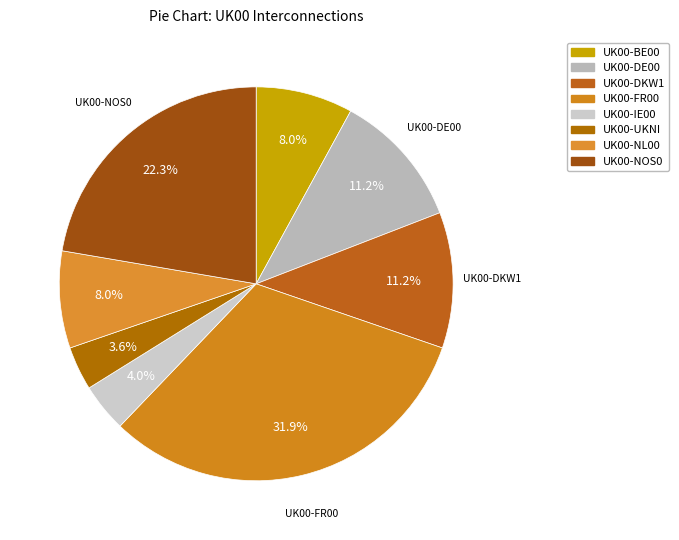

True or false: UK00-FR00 accounts for 32% of the total.

True